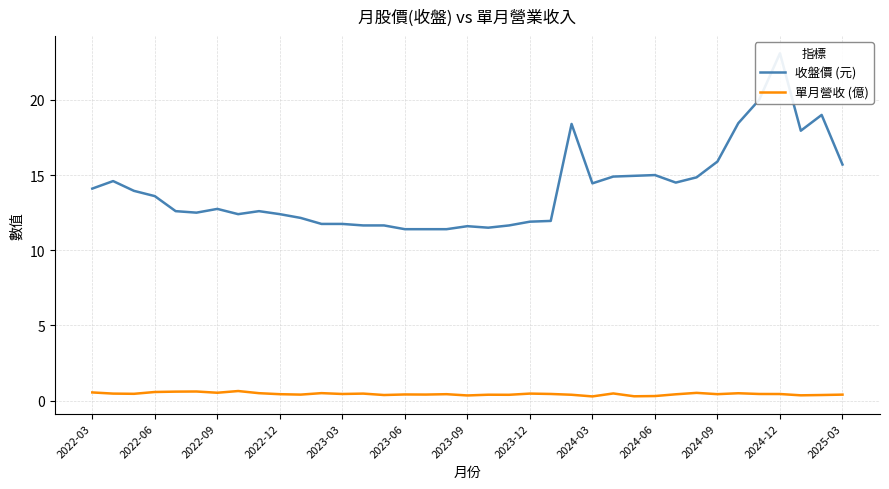

Count the 單月營收 (億) values in the range 0 to 1.

37